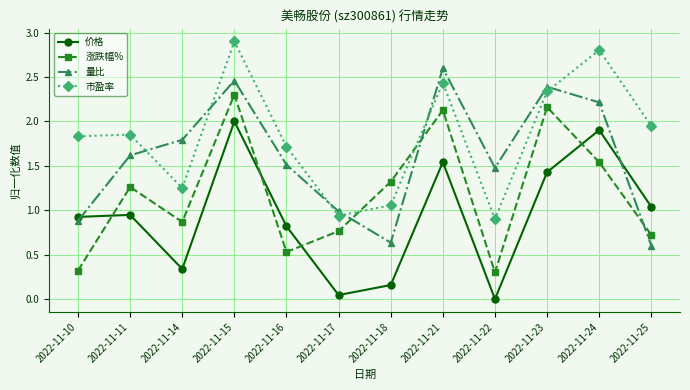

The 市盈率 series shows 2.3 at 2022-11-16. True or false?

False